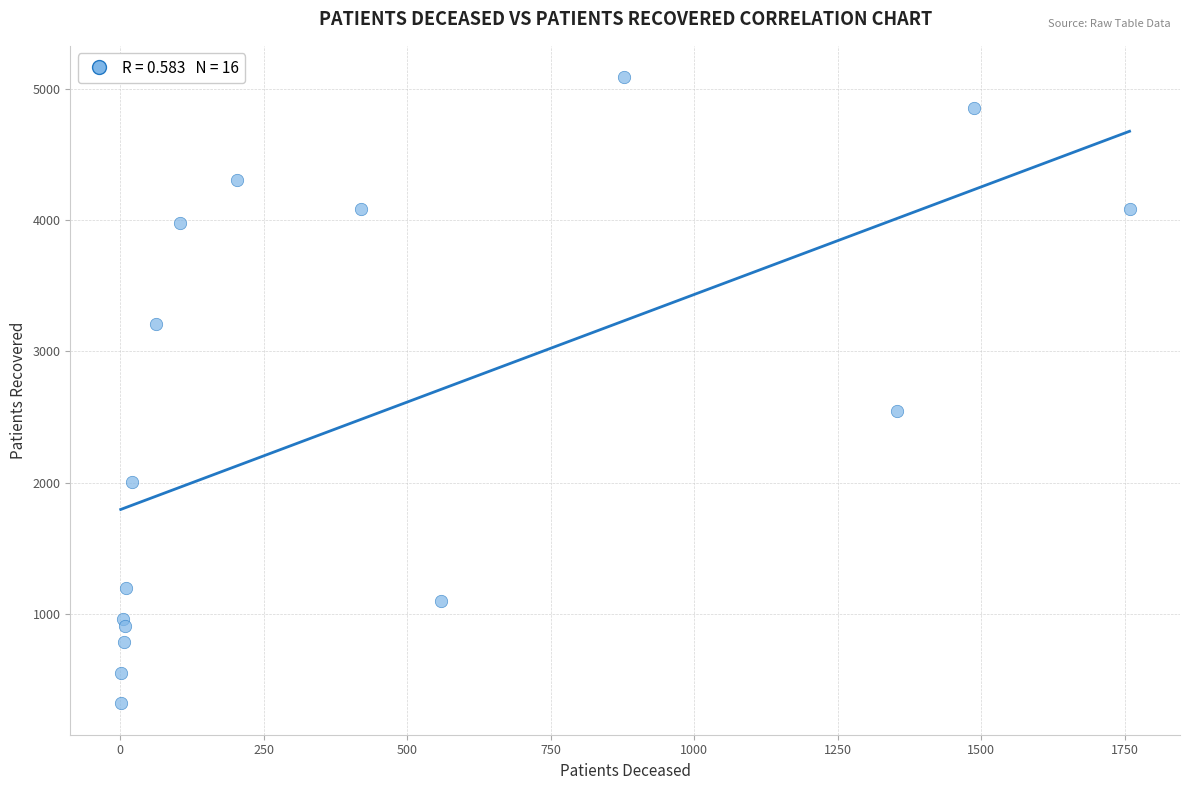

What is the range of X values (max minus min)?

1757